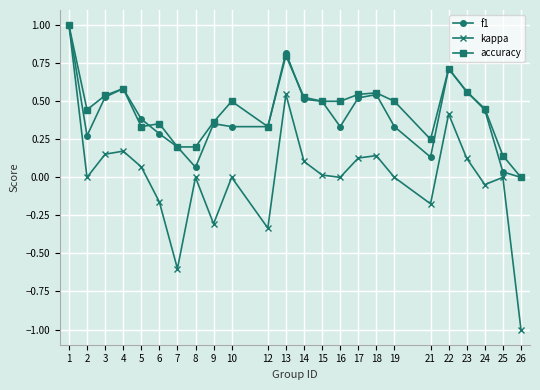

True or false: kappa has more than 0 points higher than both neighbors.

True